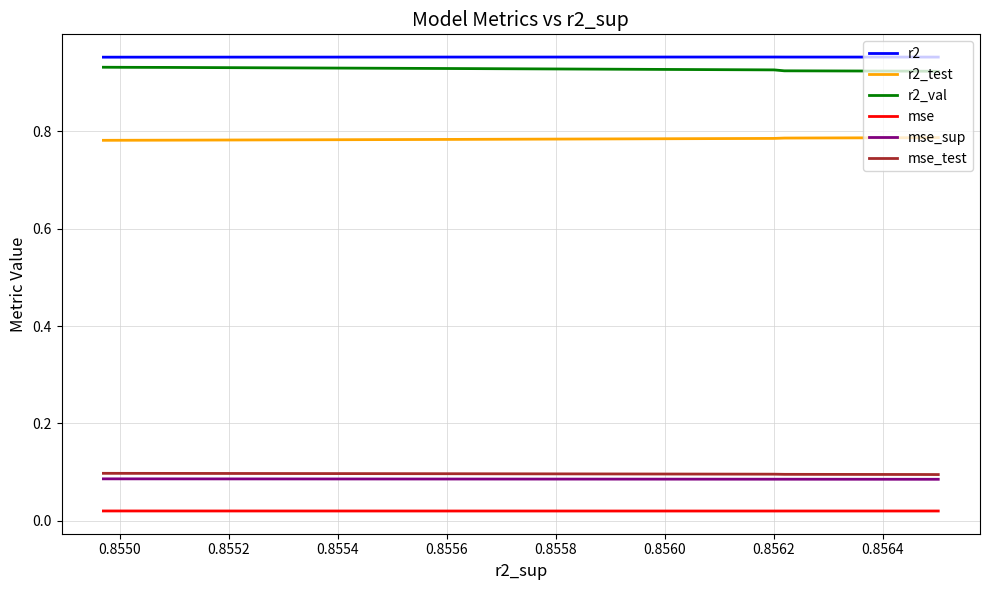

True or false: mse_sup has a value of 0.1 at 0.8552.

True